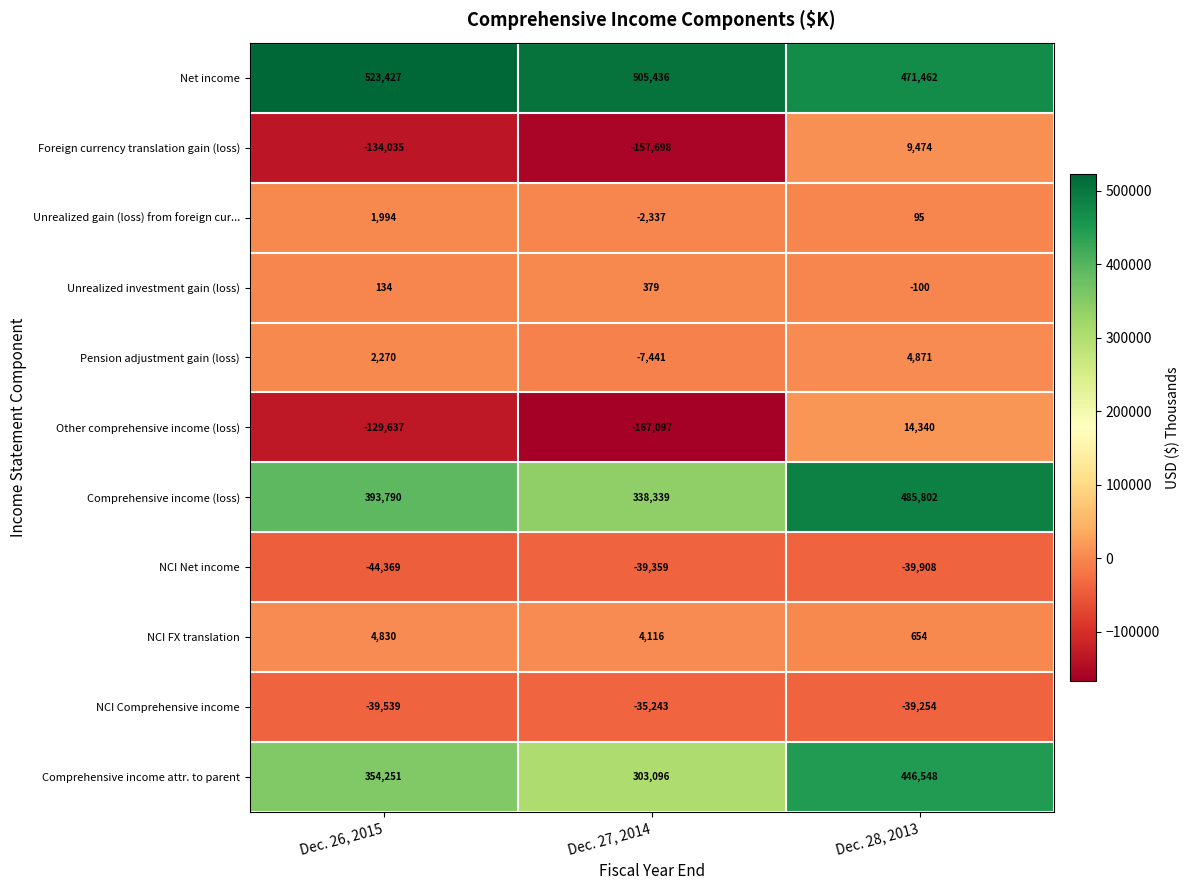

Count the number of data series in this chart.

11